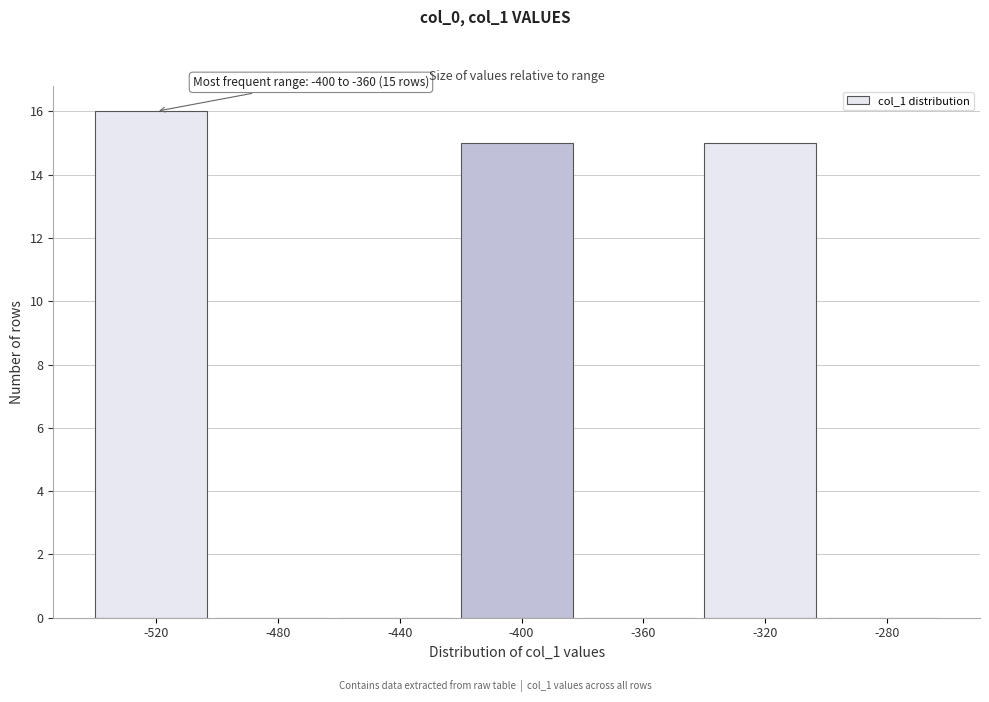

Reading left to right, list all the values displayed in this chart.

-520=16	-480=0	-440=0	-400=15	-360=0	-320=15	-280=0